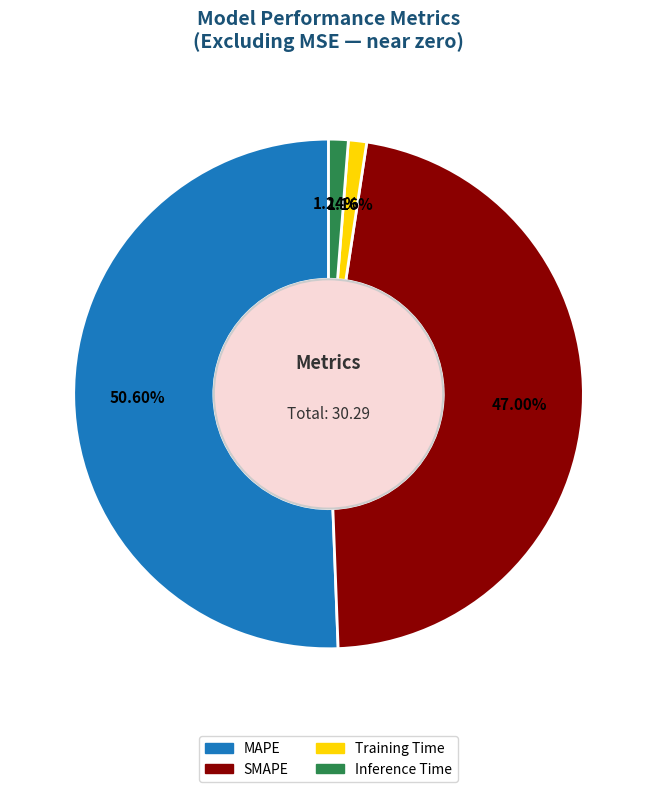

Which category has the biggest portion of the pie?

MAPE